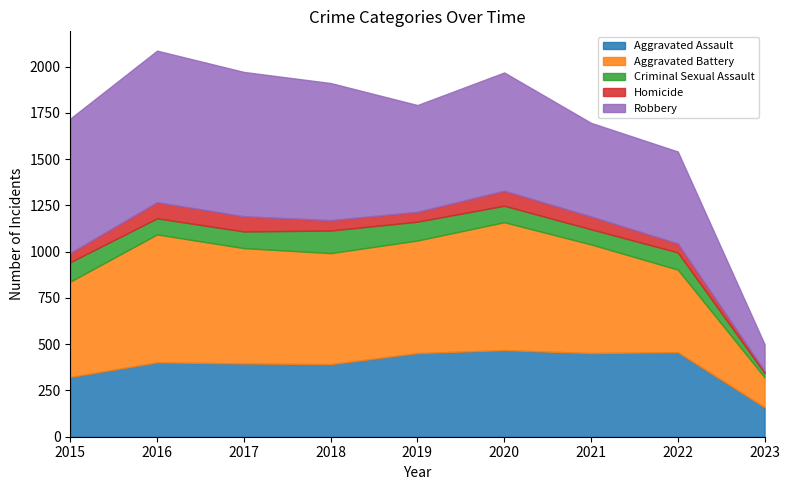

What is the maximum value shown in the chart?

819